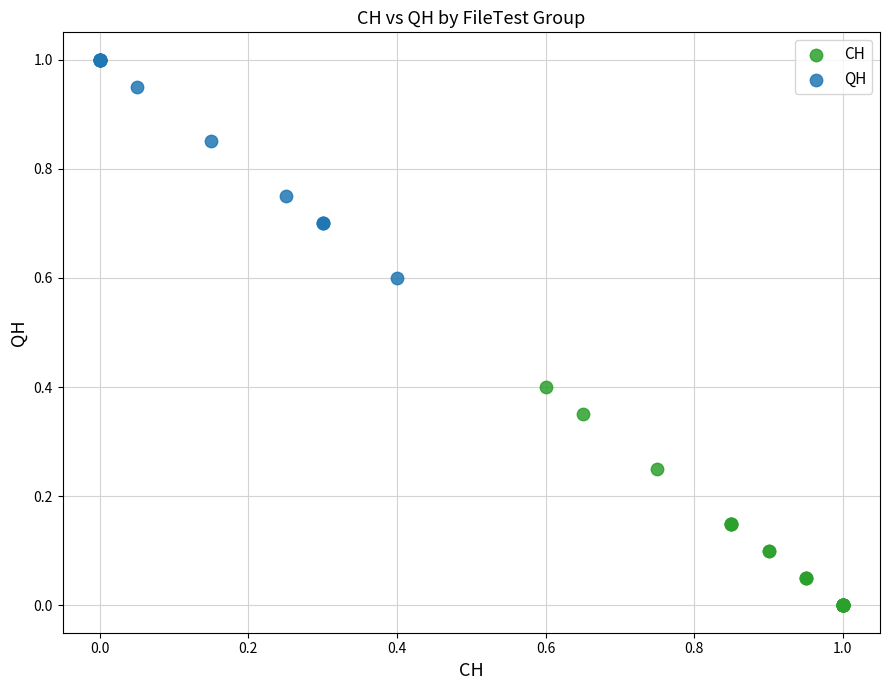

What are all the series names shown in the legend?

CH, QH